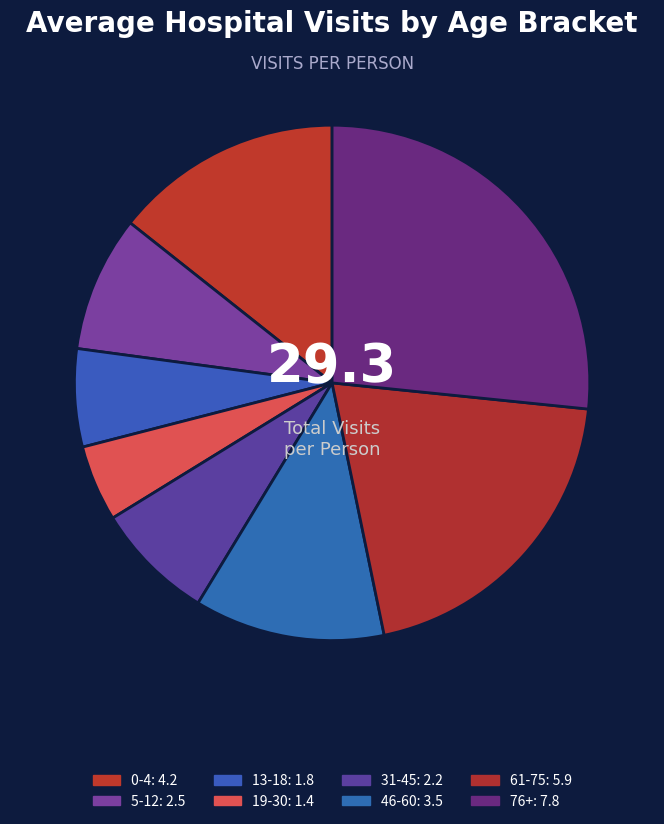

Is there any slice that represents more than half of the pie?

No